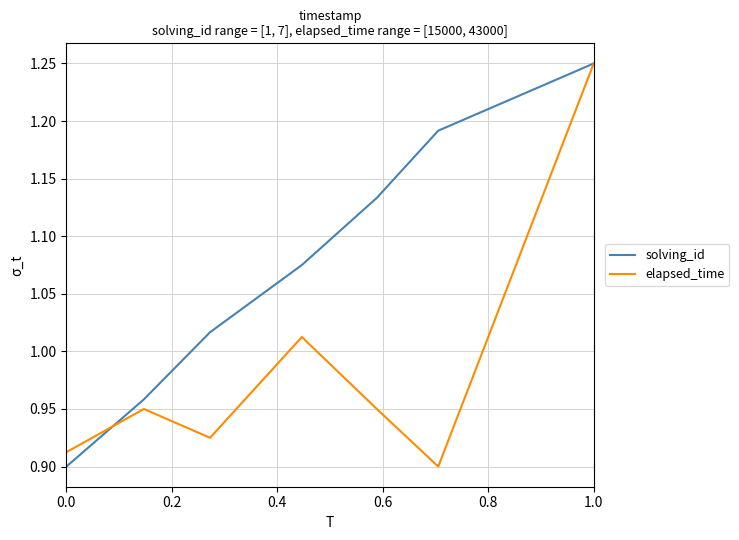

How many categories are shown in the chart?

7